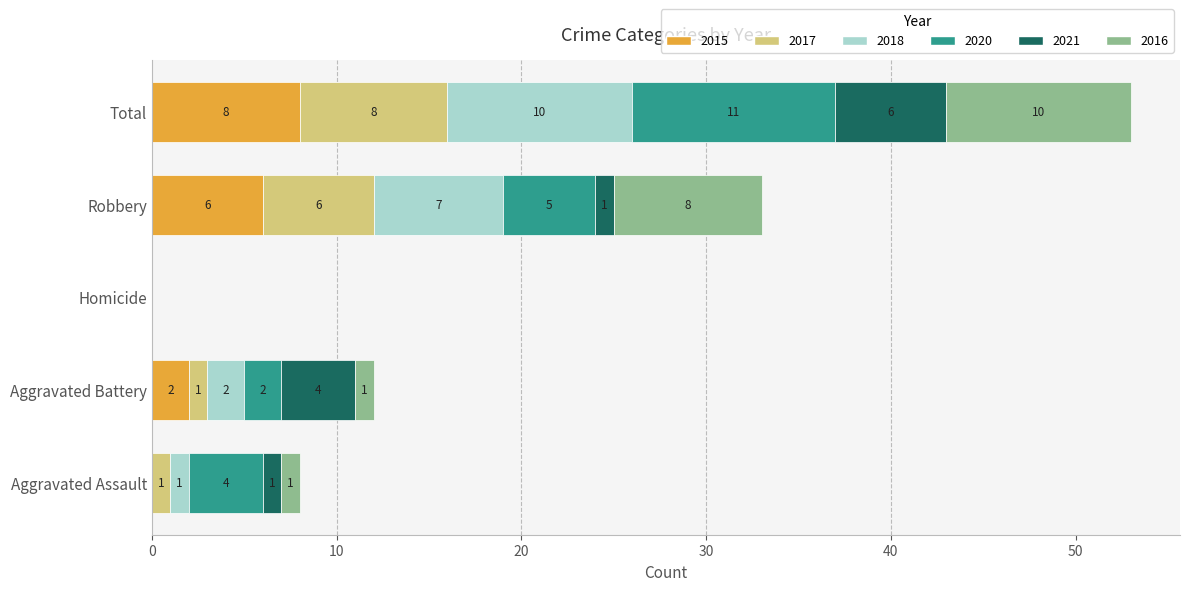

Count the 2015 values in the range 0 to 6.

4